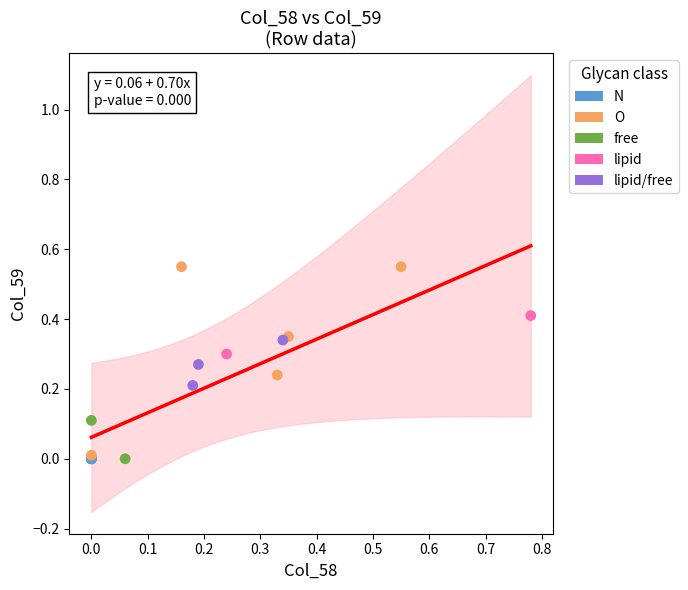

What are all the series names shown in the legend?

N, O, free, lipid, lipid/free